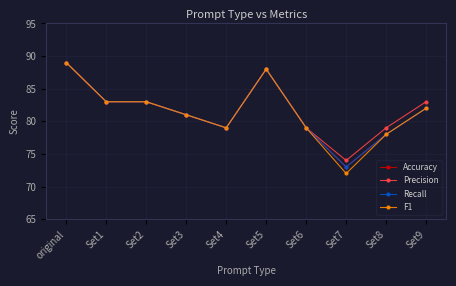

Does the chart have visible grid lines?

Yes